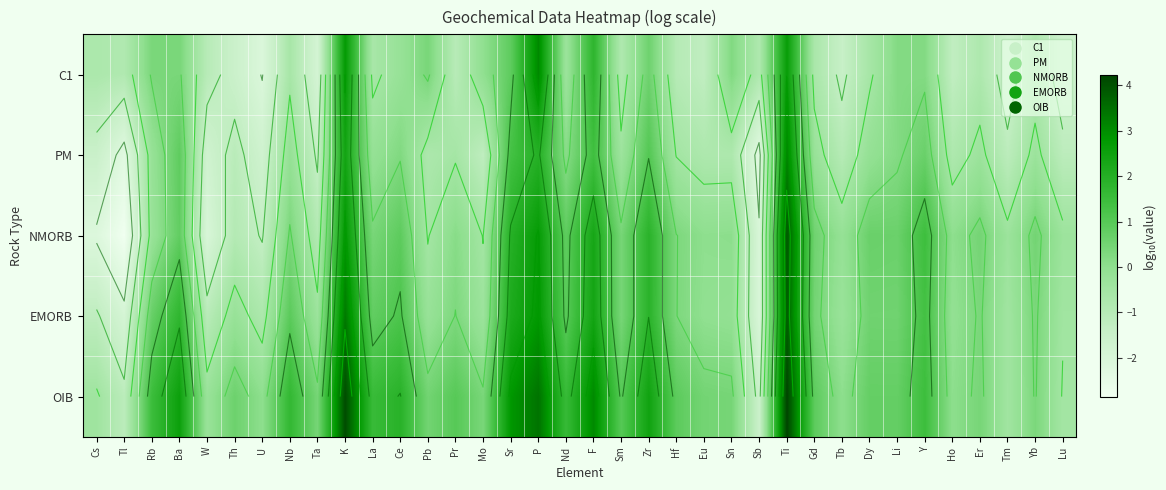

Which category has the highest value across all series?

Ti